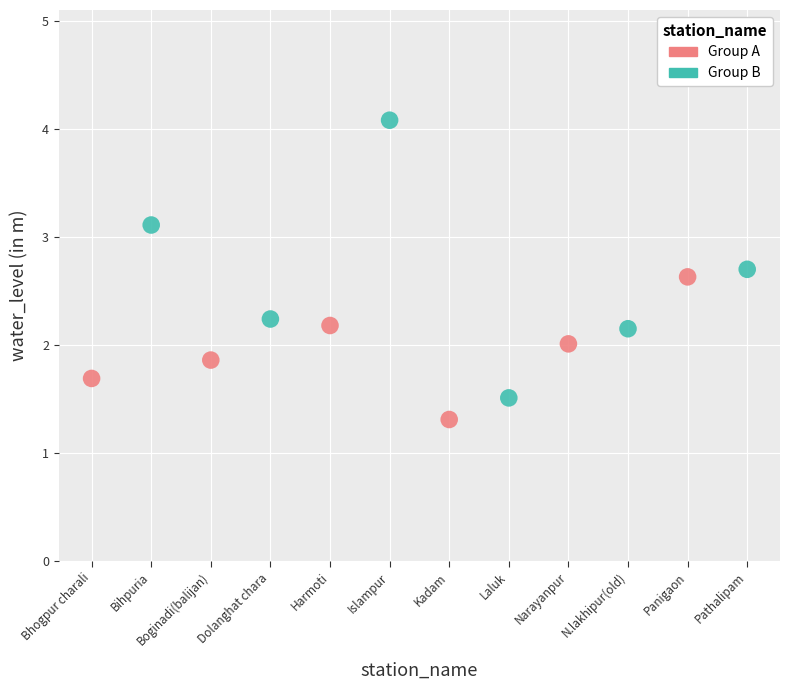

Which series has the widest spread of Y values?

Group B